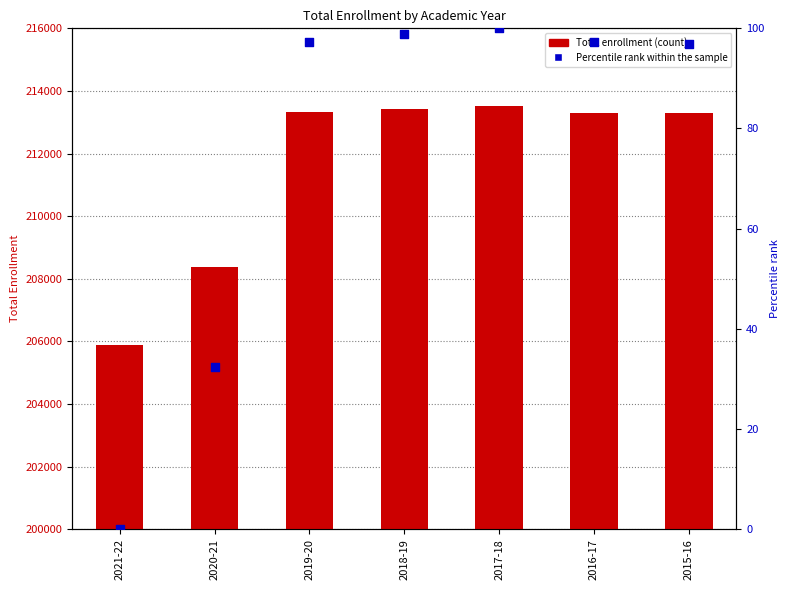

Is the value of Percentile rank within the sample at 2018-19 greater than the value of Total Enrollment at 2017-18?

No